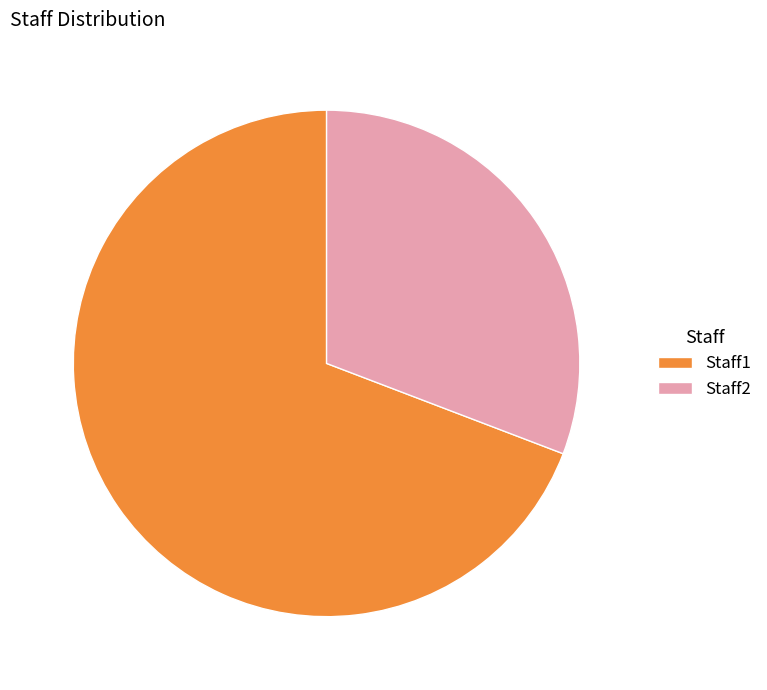

Does Staff2 represent more than half of the total?

No